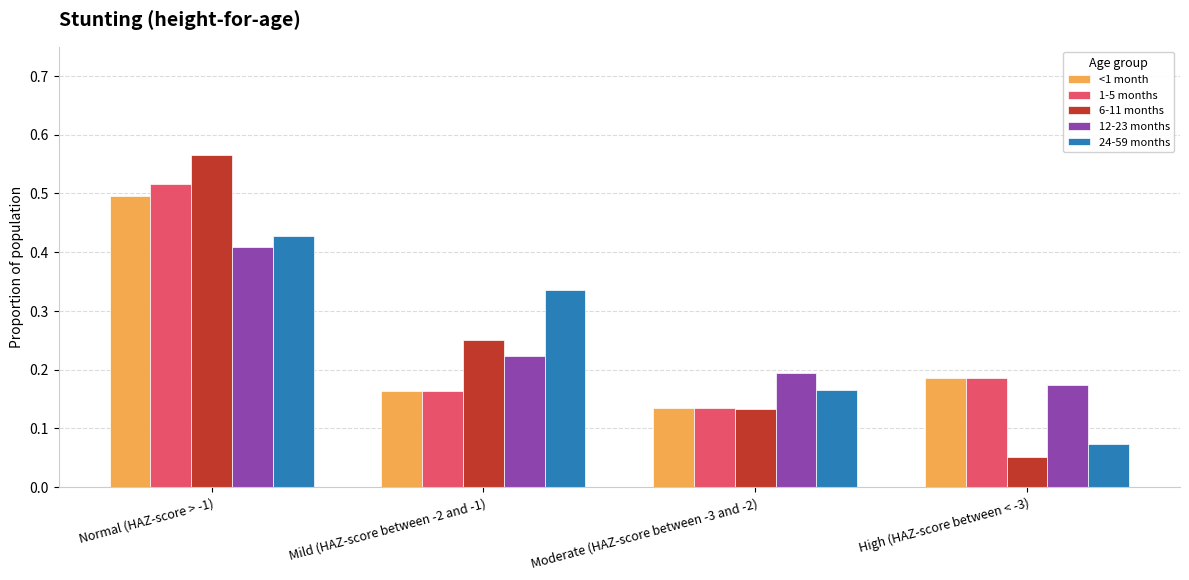

Which series has the widest spread of values?

6-11 months